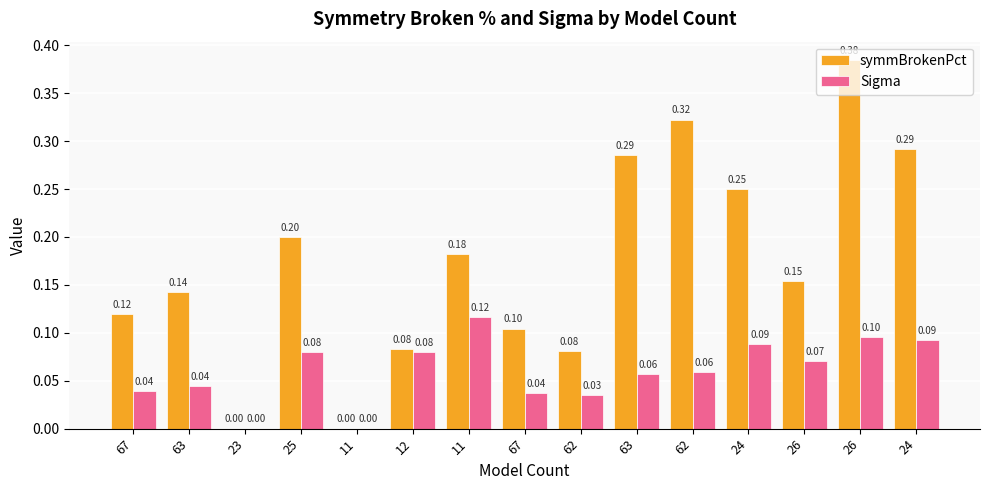

Reading left to right, what are all the values shown in this chart?

symmBrokenPct: 67=0.1	63=0.1	23=0.0	25=0.2	11=0.0	12=0.1	11=0.2	67=0.1	62=0.1	63=0.3	62=0.3	24=0.2	26=0.2	26=0.4	24=0.3
Sigma: 67=0.0	63=0.0	23=0.0	25=0.1	11=0.0	12=0.1	11=0.1	67=0.0	62=0.0	63=0.1	62=0.1	24=0.1	26=0.1	26=0.1	24=0.1